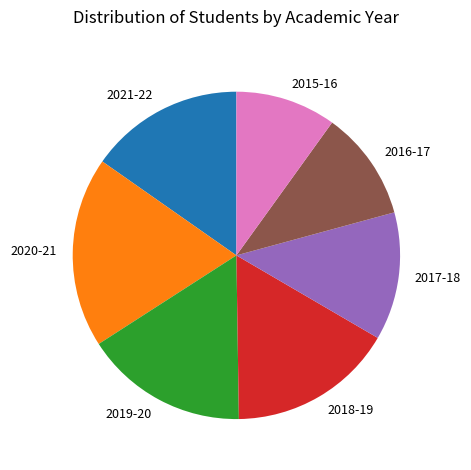

Does 2021-22 account for over 50% of the chart?

No